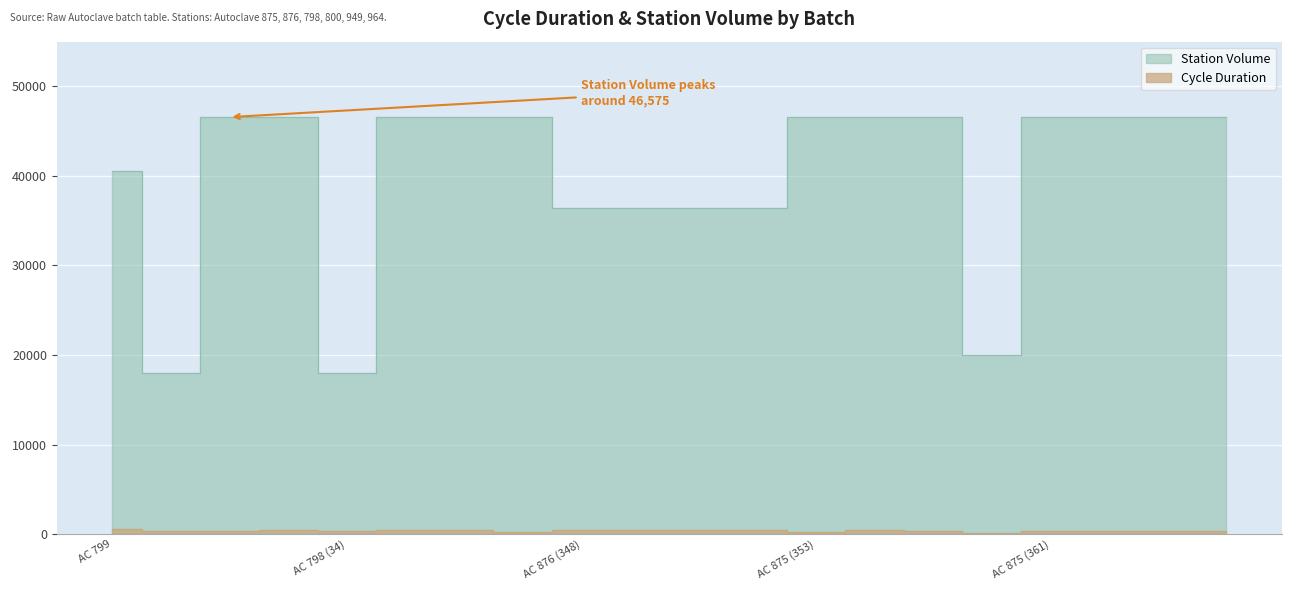

What are all the series names shown in the legend?

Cycle Duration, Station Volume